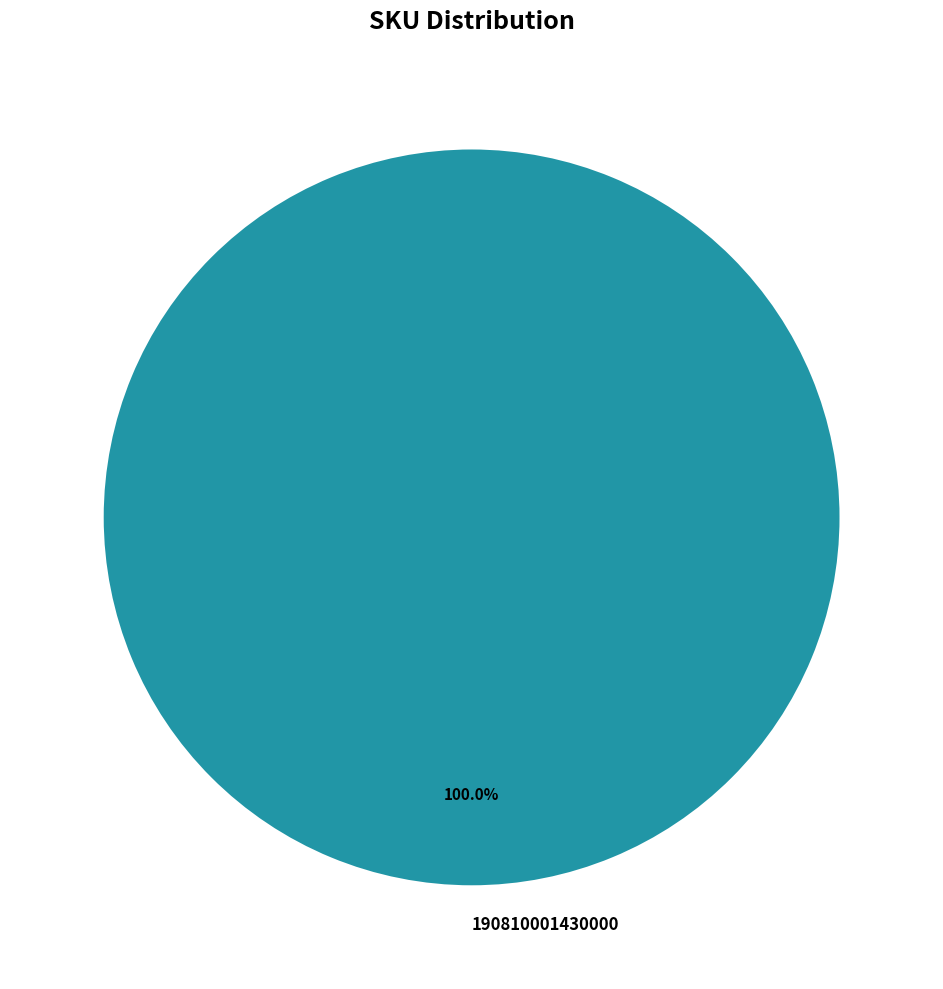

Does 190810001430000 represent more than half of the total?

Yes